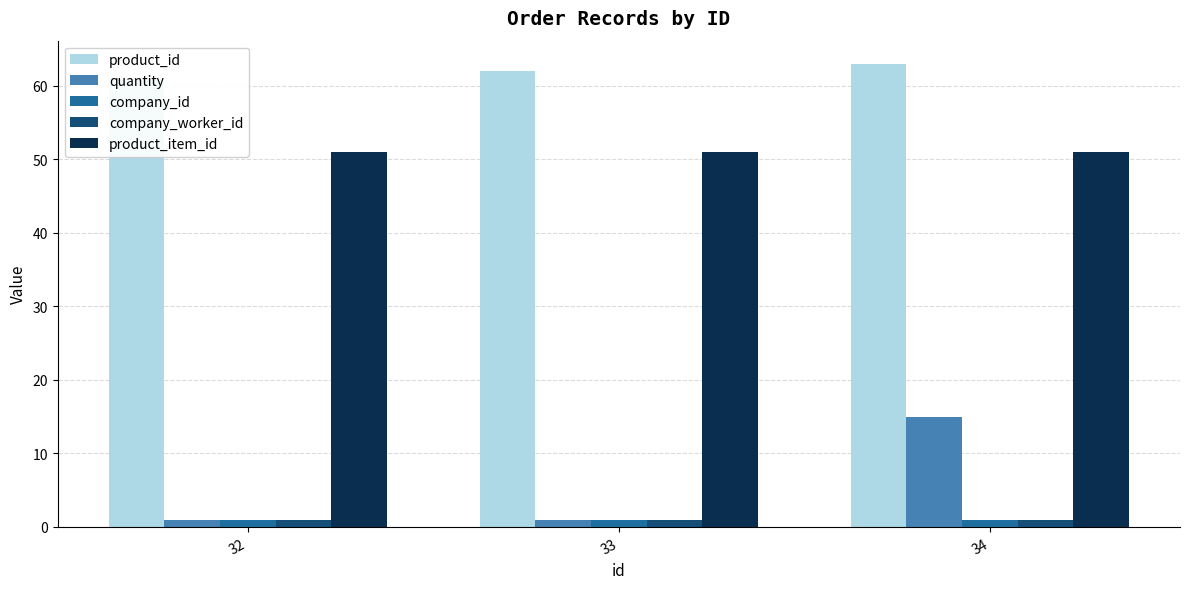

Between 32 and 34, which is larger?

34